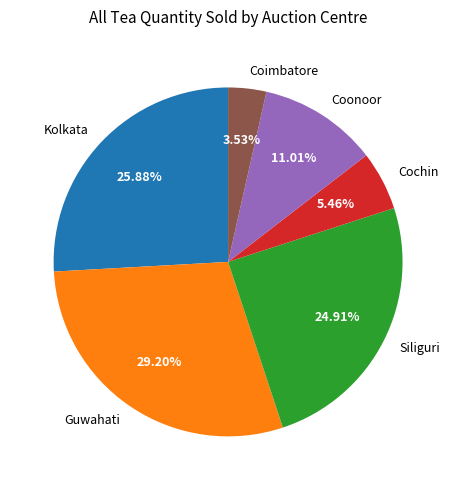

What percentage do Guwahati and Kolkata together represent?

55.1%